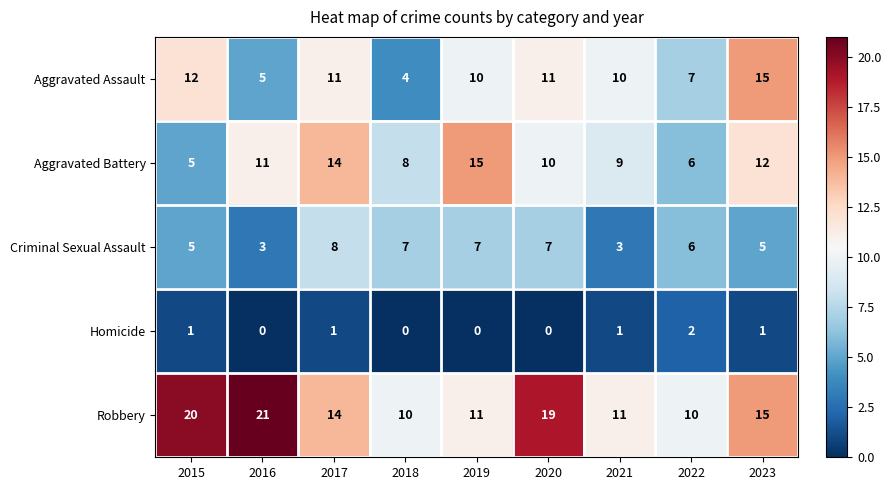

Which category has the highest value in the Criminal Sexual Assault series?

2017